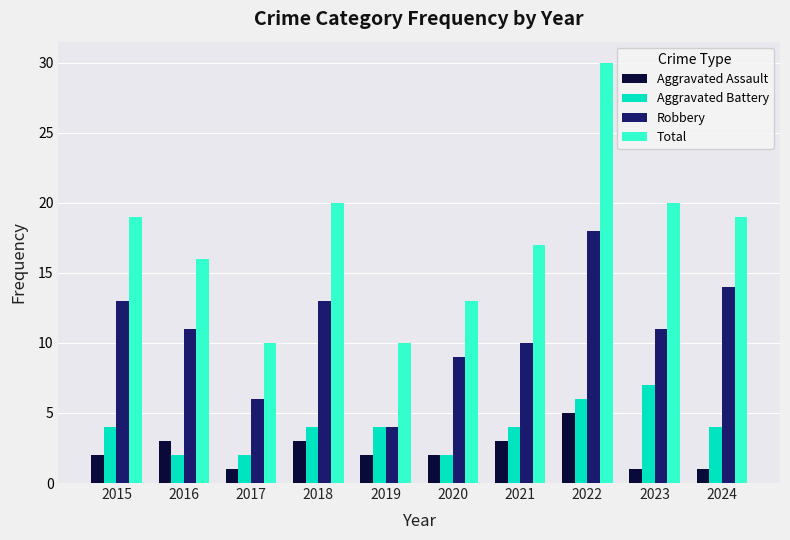

Rank the series at 2015 from highest to lowest value.

Total, Robbery, Aggravated Battery, Aggravated Assault